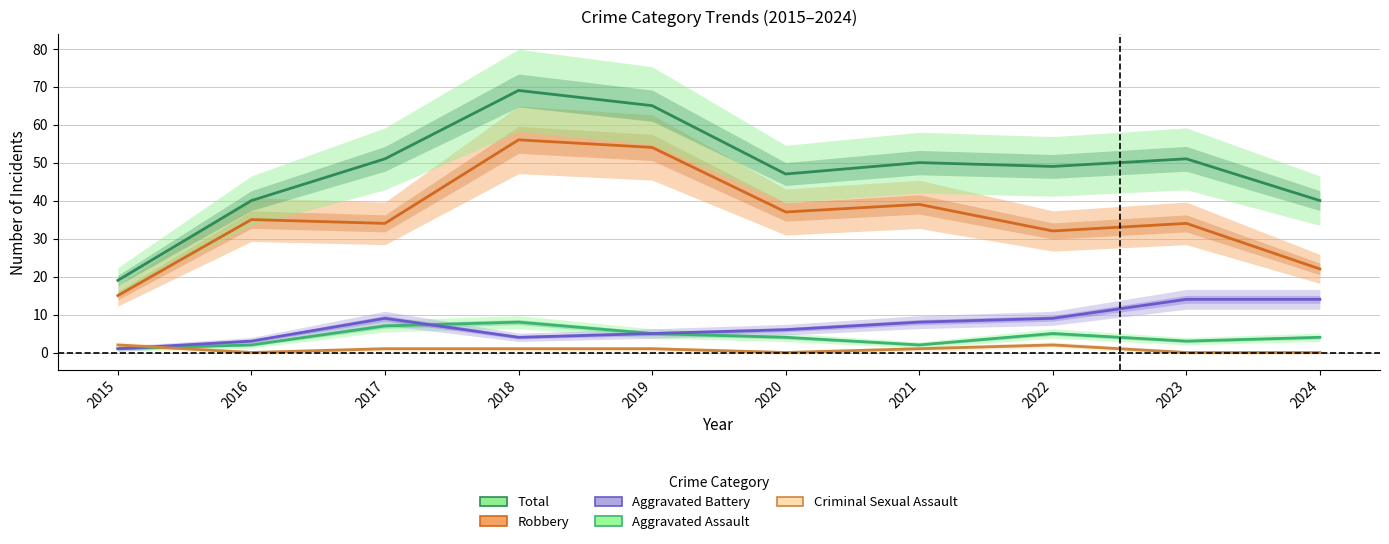

Is this an area chart (filled region under the line)?

No